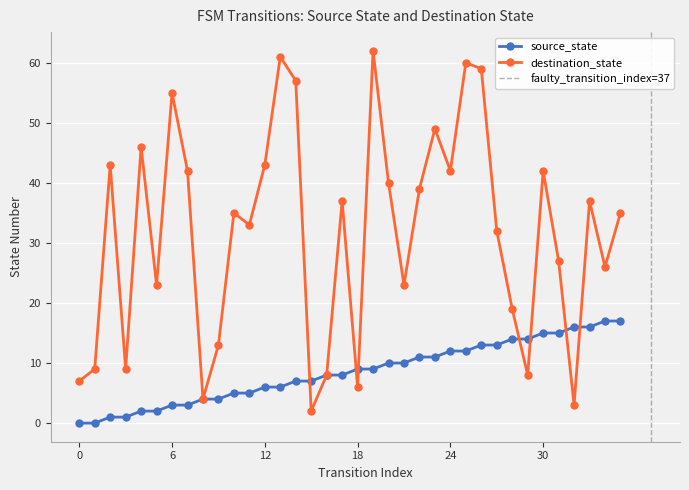

Which series changed the most between 18 and 24?

destination_state